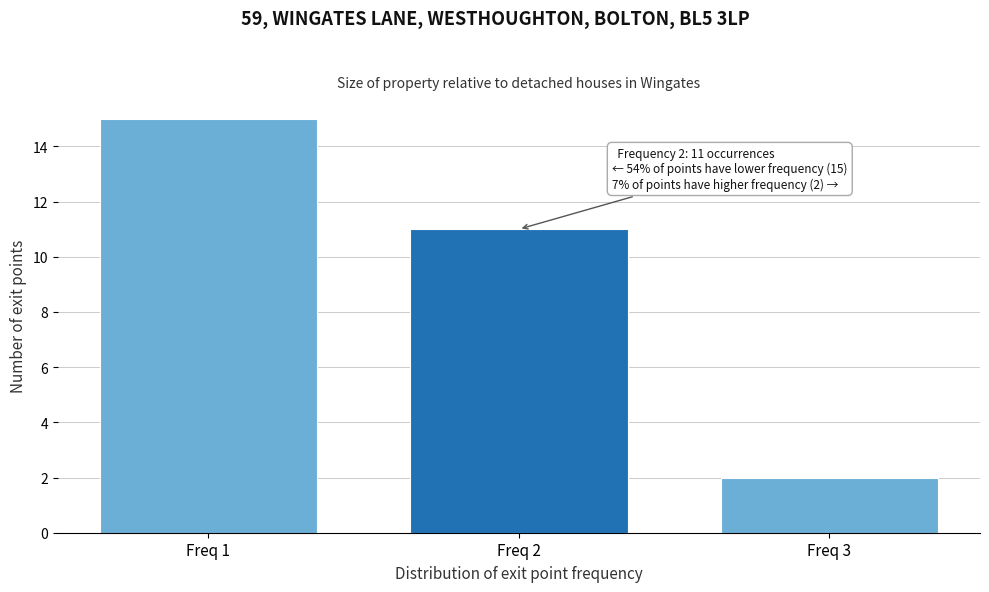

Reading right to left, list all the values displayed in this chart.

Freq 3=2	Freq 2=11	Freq 1=15